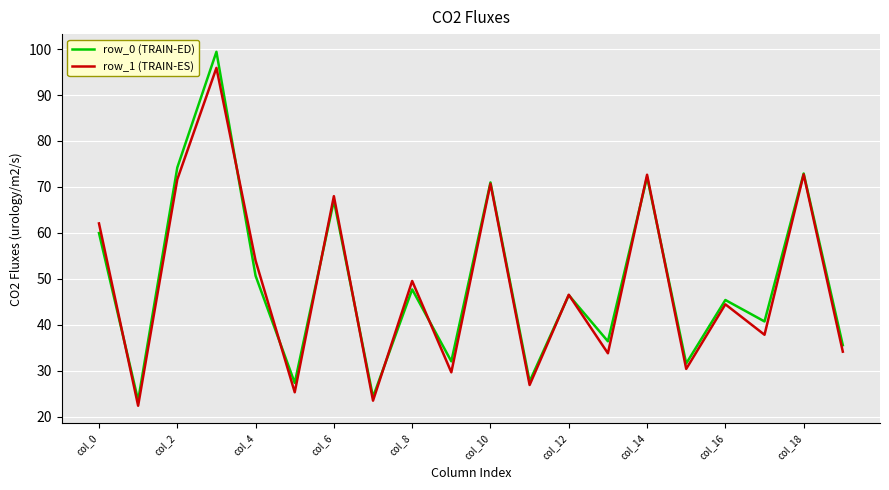

What is the smallest value displayed?

22.4